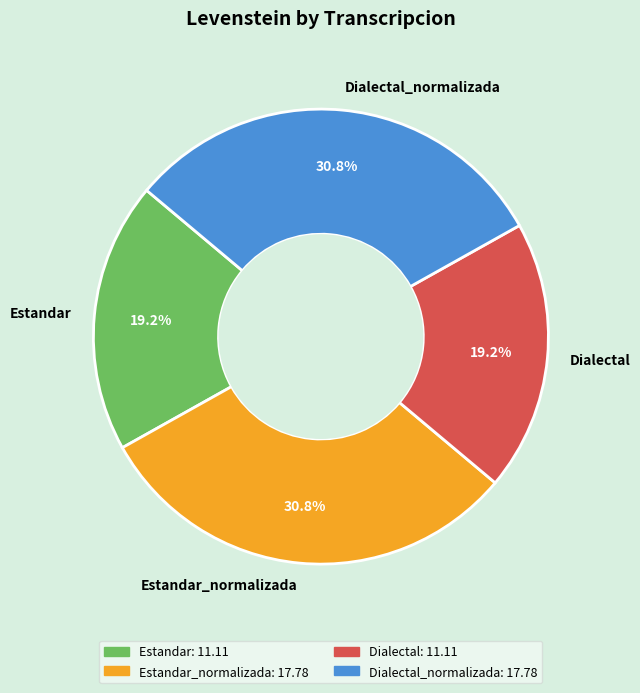

Between Dialectal and Estandar_normalizada, which is larger?

Estandar_normalizada